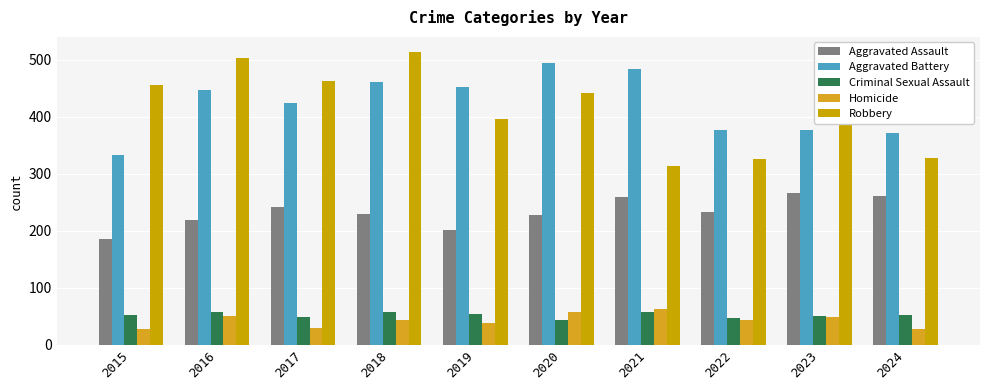

What is the value of the Homicide bar at the 9th from the left?

48